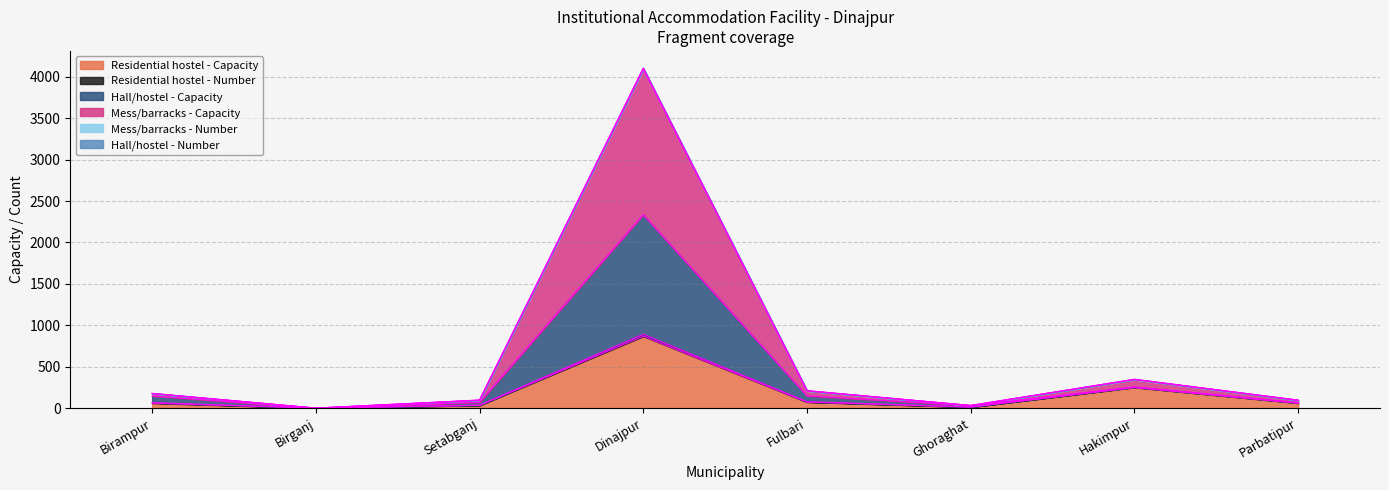

At which category is the sum across all series the highest?

Dinajpur